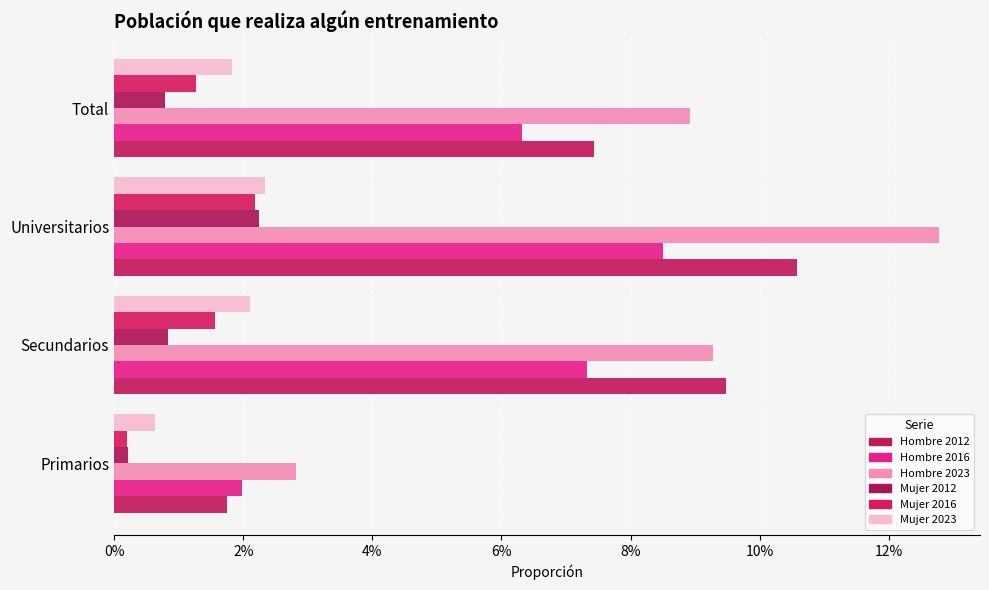

List the series in order of their peak value, highest first.

Hombre 2023, Hombre 2012, Hombre 2016, Mujer 2023, Mujer 2012, Mujer 2016